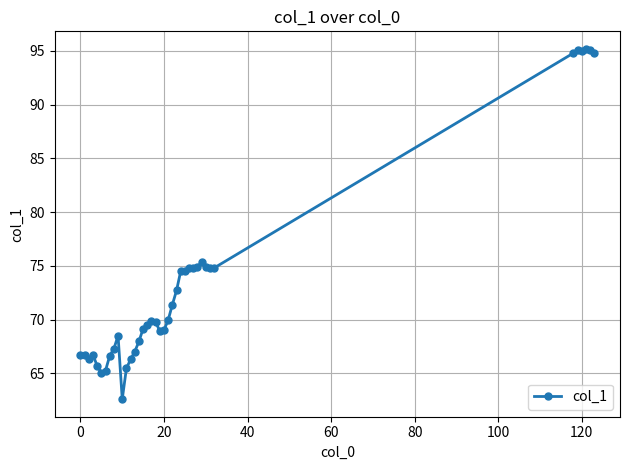

True or false: the data has more than 0 interior local peaks.

True